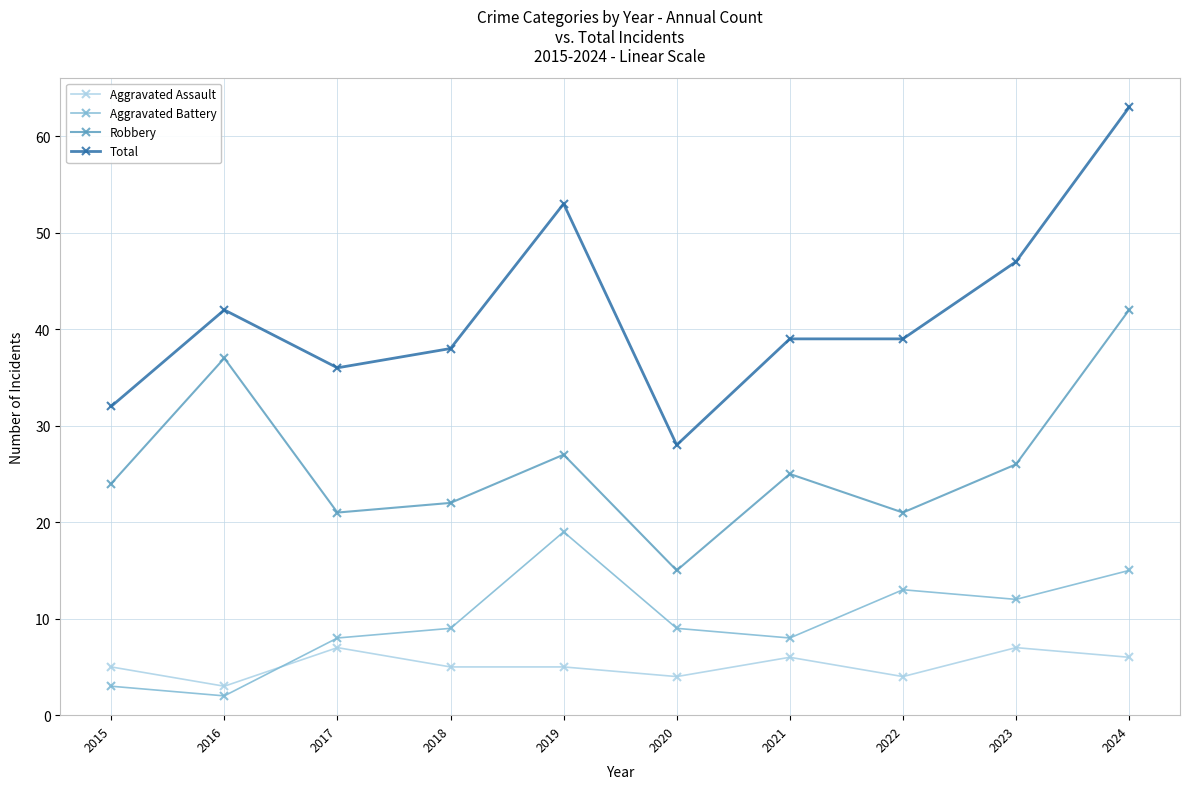

How many interior local peaks does the Robbery series have?

3